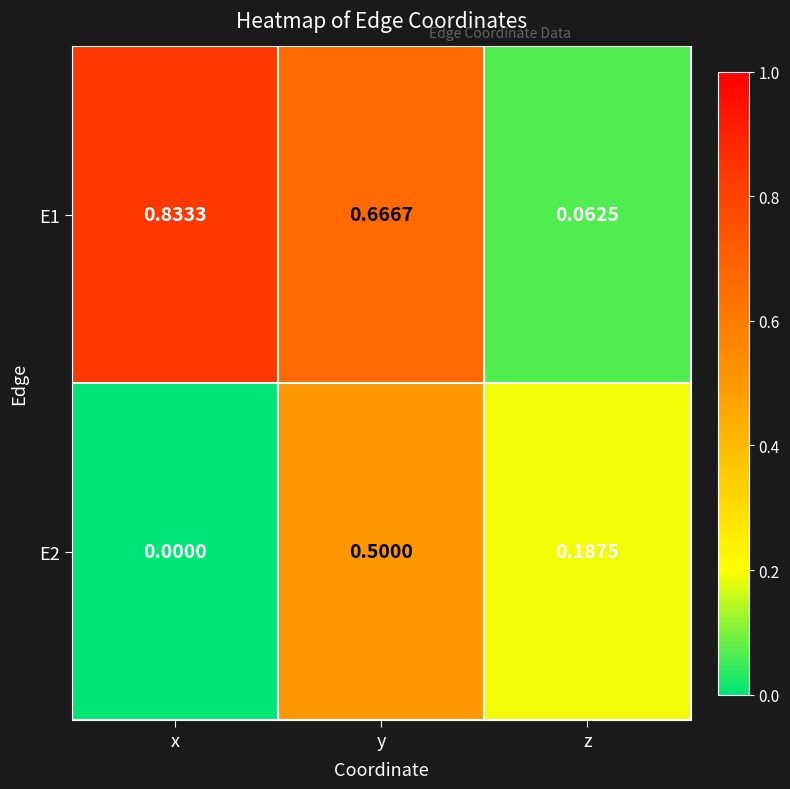

List the series in order of their overall mean, lowest first.

E2, E1